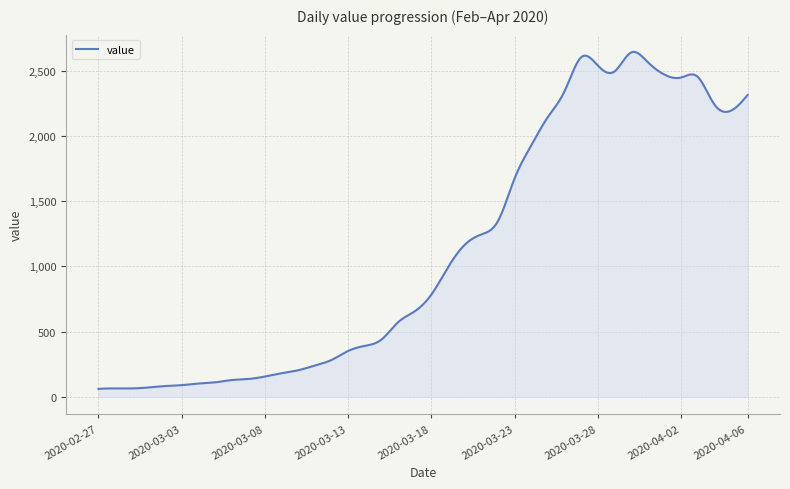

What is the minimum value shown in the chart?

61.0